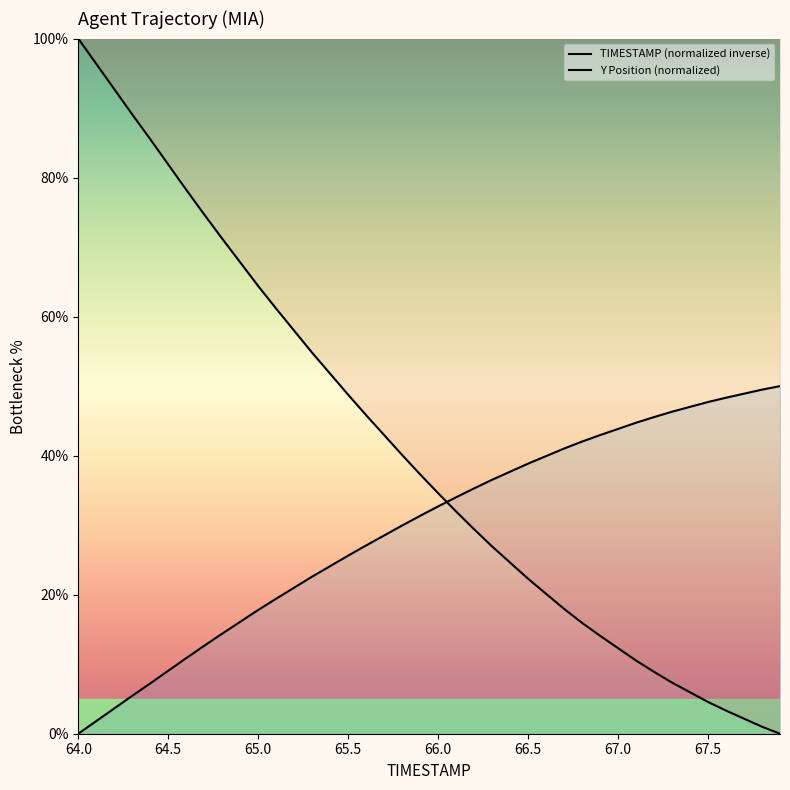

What are all the series names shown in the legend?

TIMESTAMP (normalized inverse), Y Position (normalized)